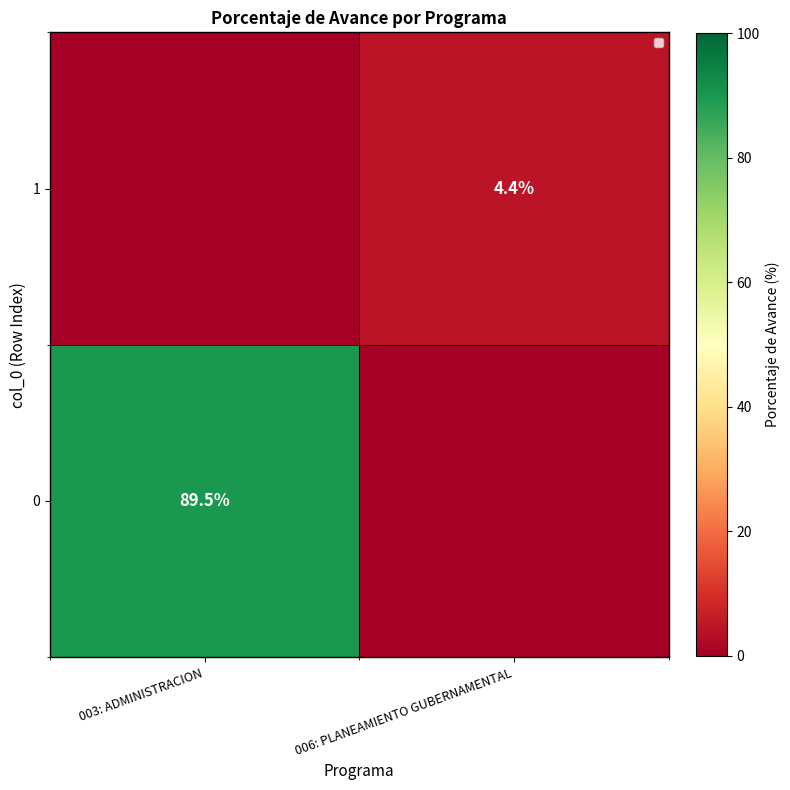

Is it true that 0 equals 89.5 at 003: ADMINISTRACION?

True